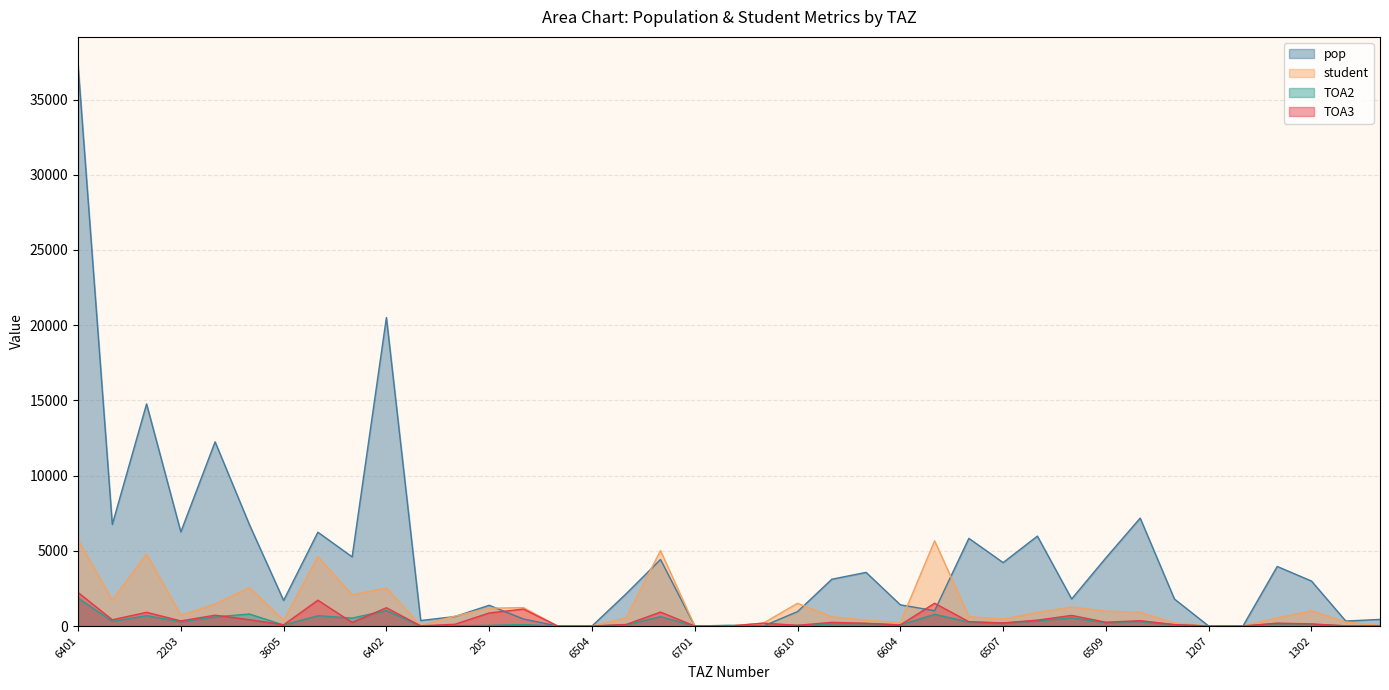

What is the sum of all TOA2 values?

11360.7